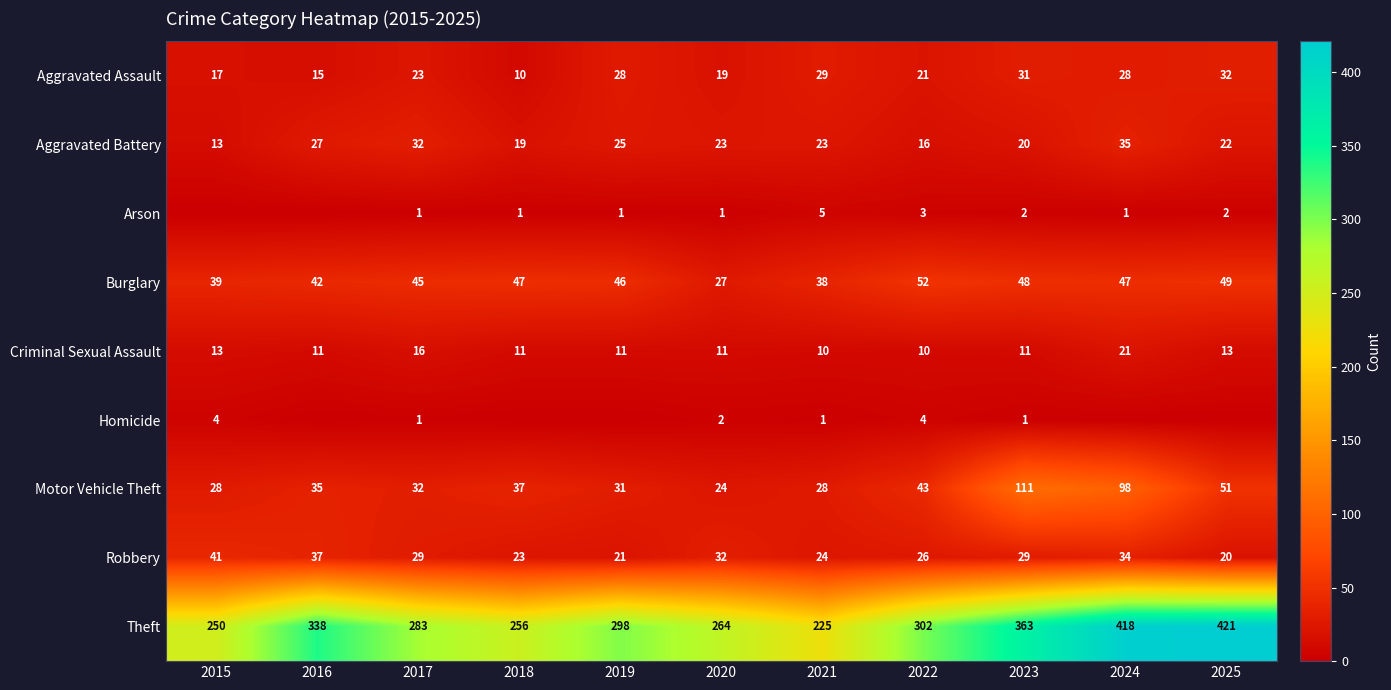

List the labels in order of Theft value, smallest first.

2021, 2015, 2018, 2020, 2017, 2019, 2022, 2016, 2023, 2024, 2025